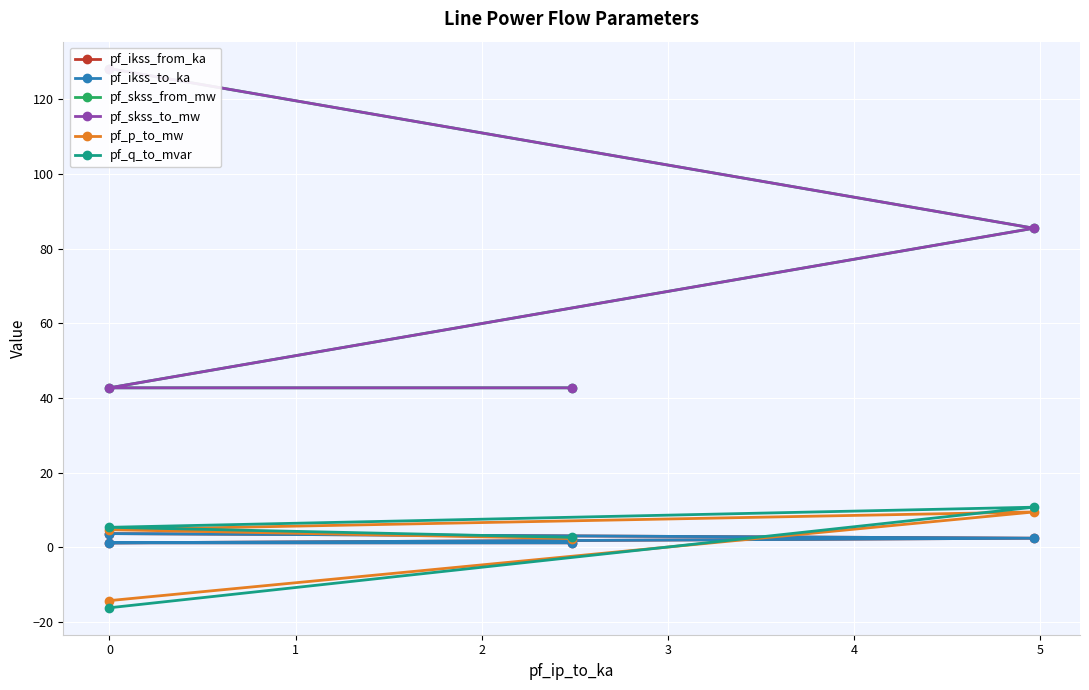

Count the number of categories in the chart.

4